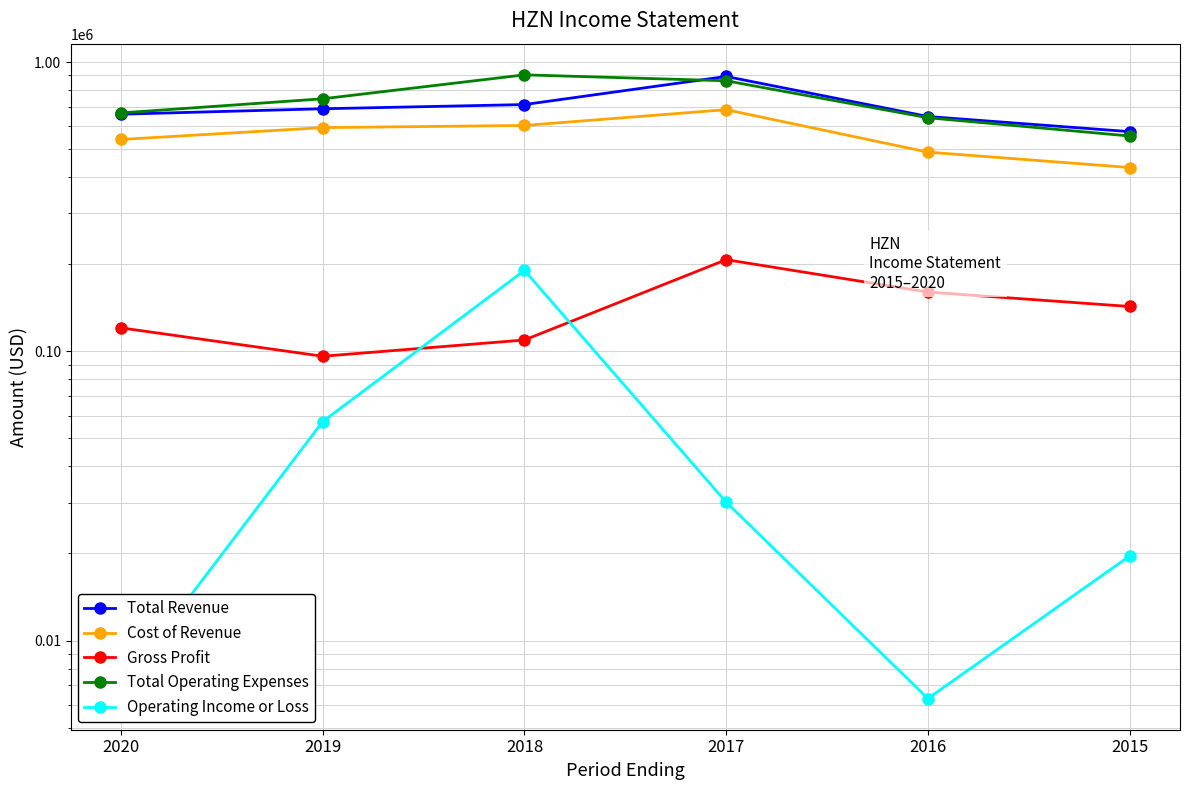

At which label does Cost of Revenue reach its minimum?

2015